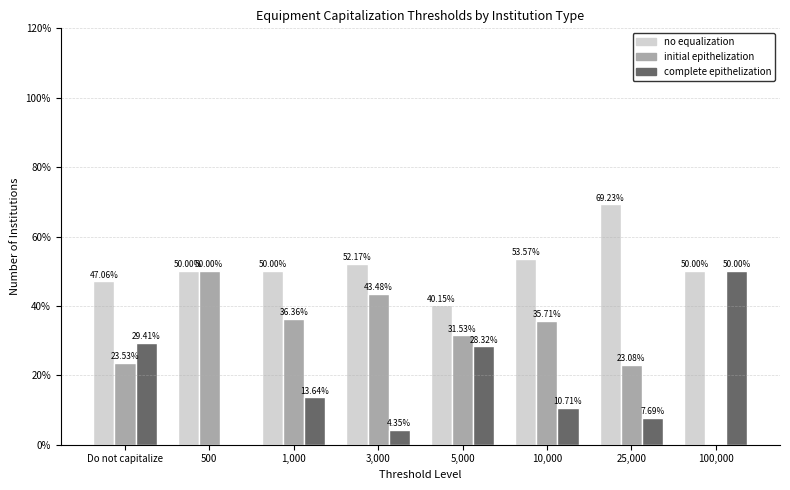

What is the total value across all series at 1,000?

100.0